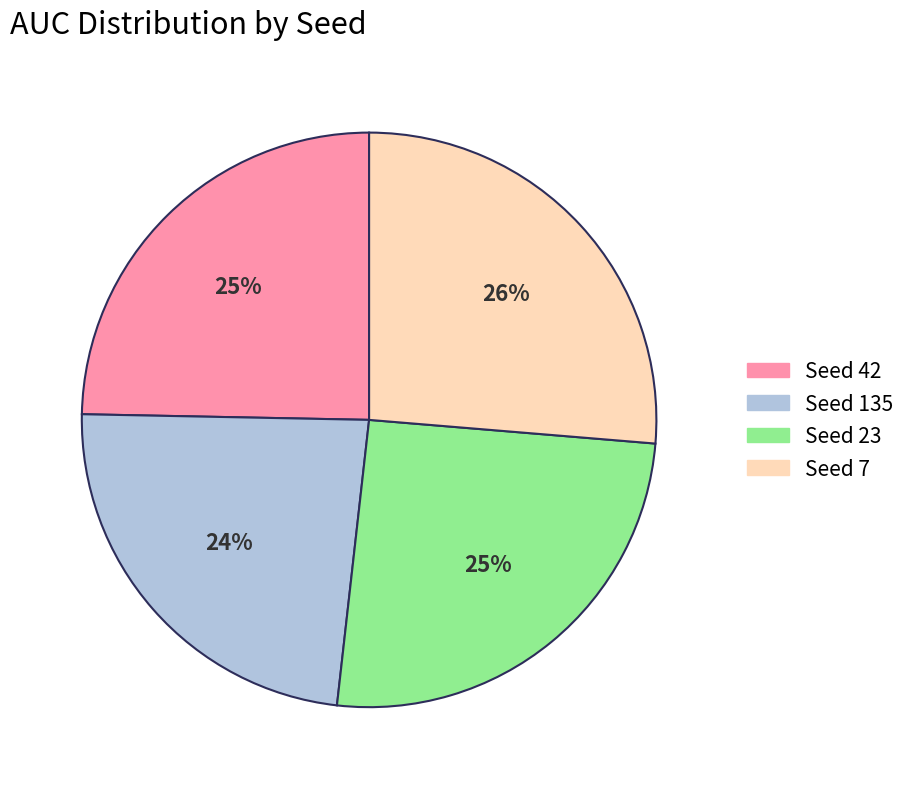

Does Seed 23 account for over 50% of the chart?

No